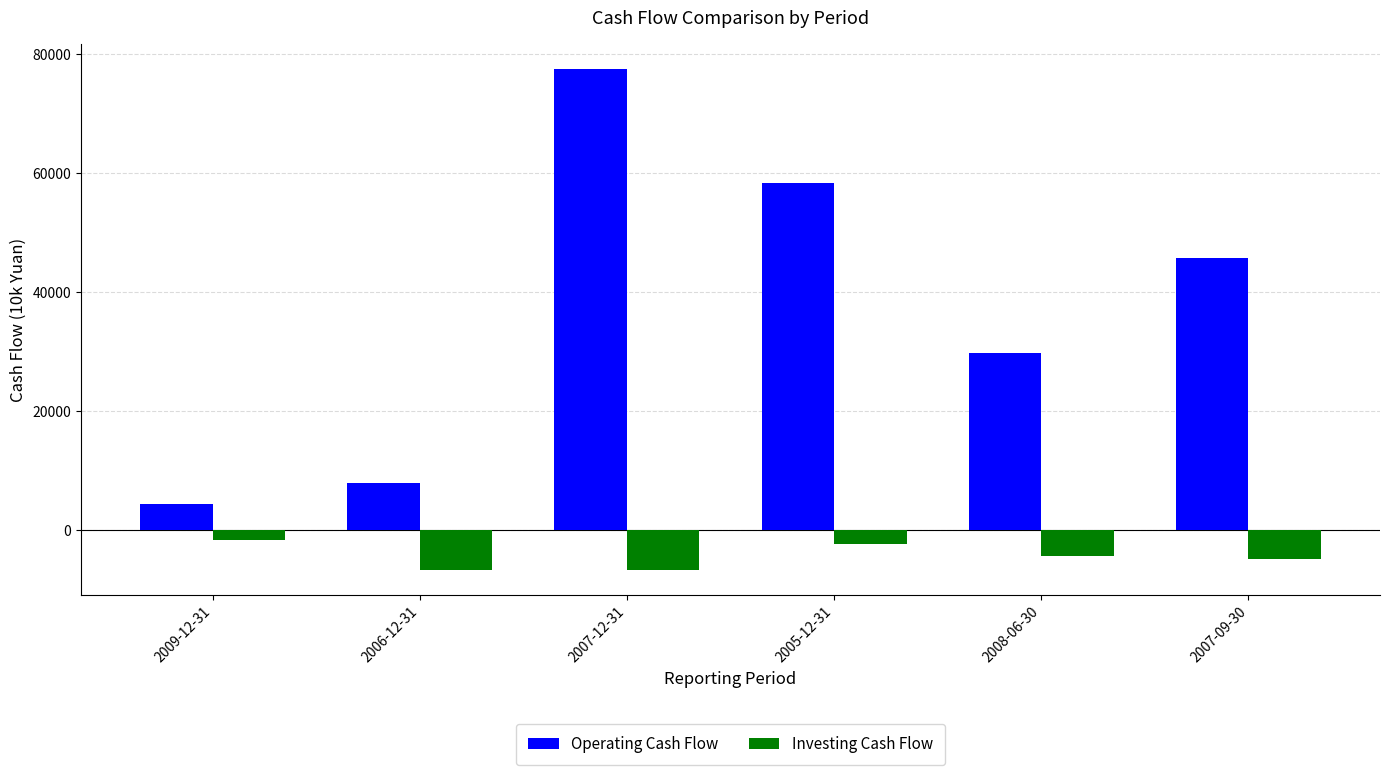

What is the total value across all series at 2007-12-31?

70777